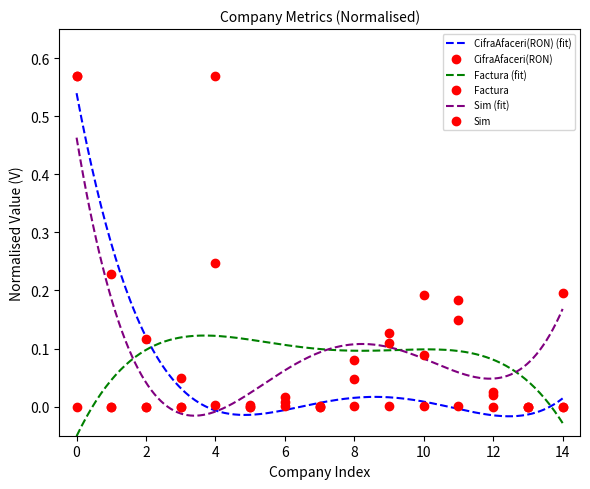

What is the difference between the maximum and second lowest values in the Factura series?

0.6